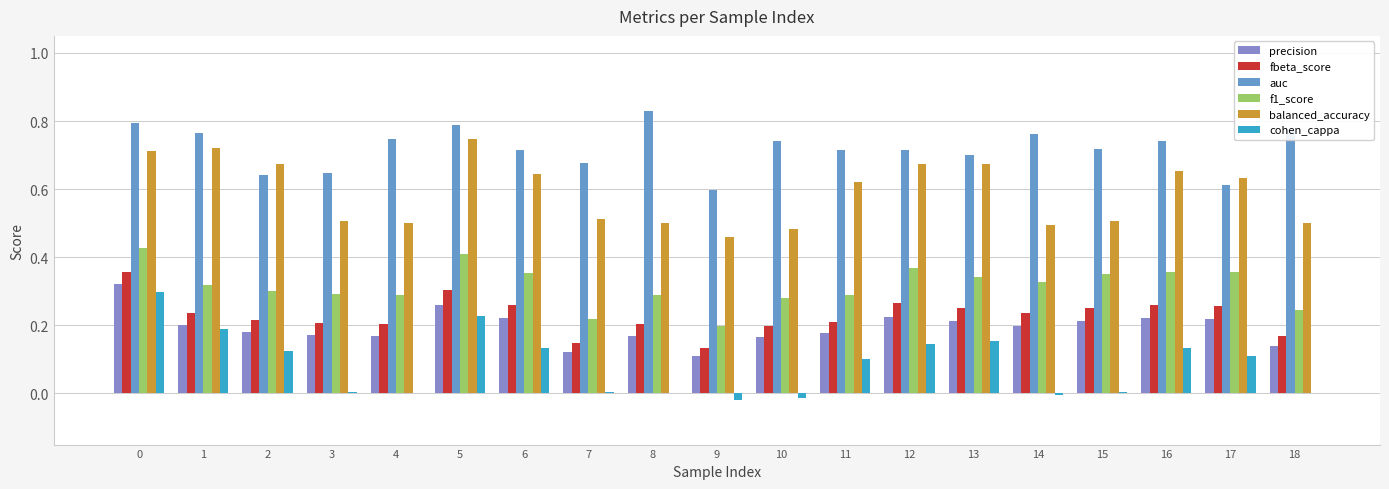

Rank the series at 4 from highest to lowest value.

auc, balanced_accuracy, f1_score, fbeta_score, precision, cohen_cappa